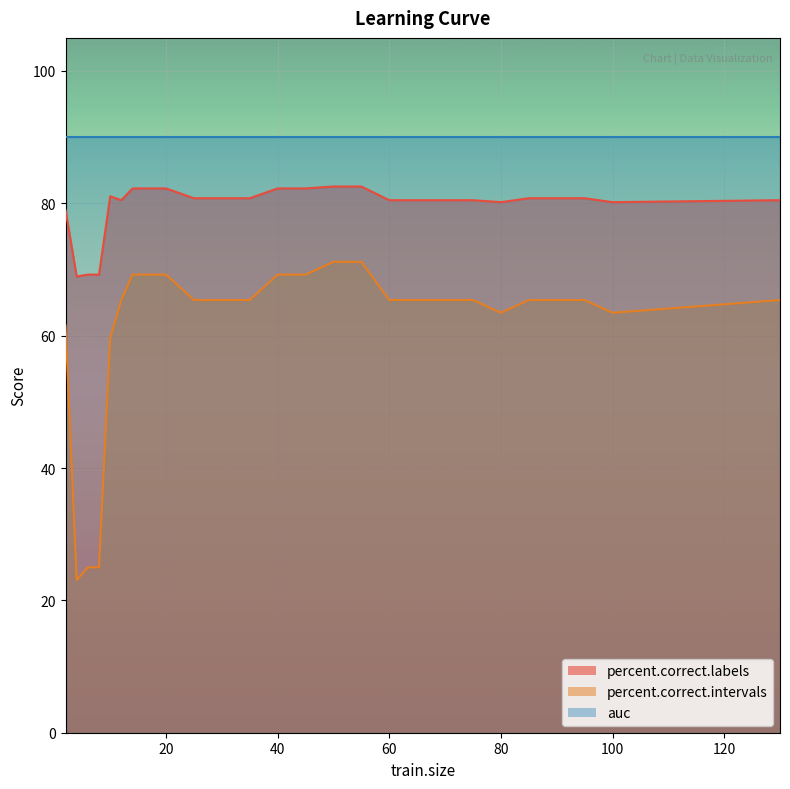

At which label does percent.correct.labels reach its minimum?

4